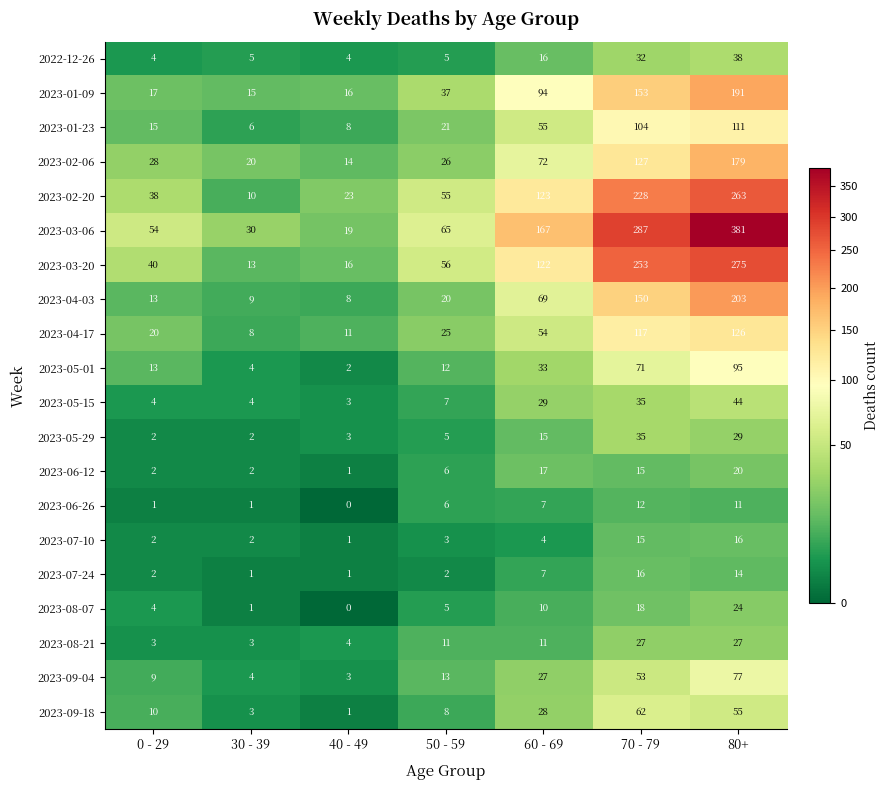

At which label is 2023-03-06 closest to 200?

60 - 69